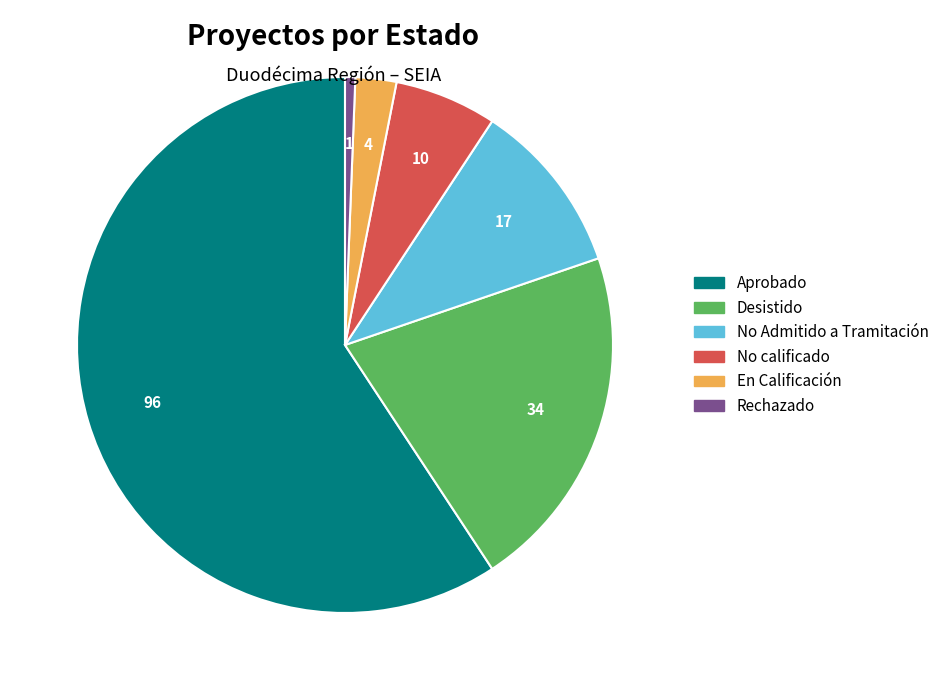

The En Calificación slice represents 2% of the pie. True or false?

True